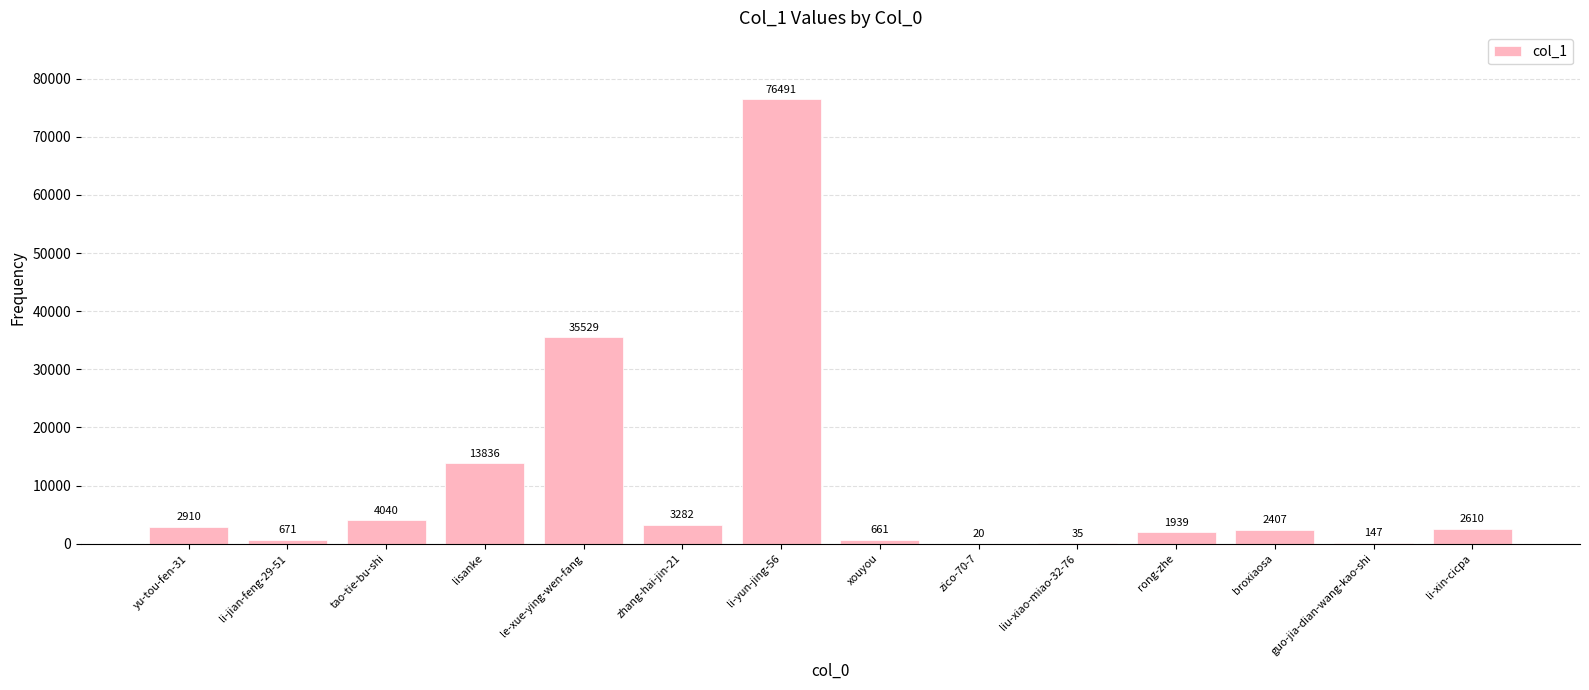

What is the change in value from li-jian-feng-29-51 to le-xue-ying-wen-fang?

+34858